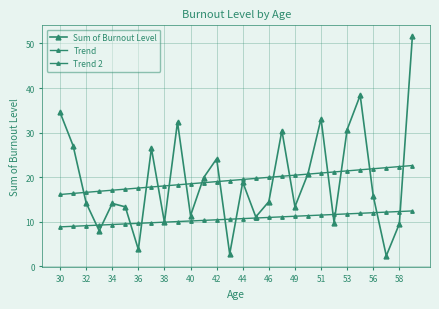

How many lines are shown in the chart?

3